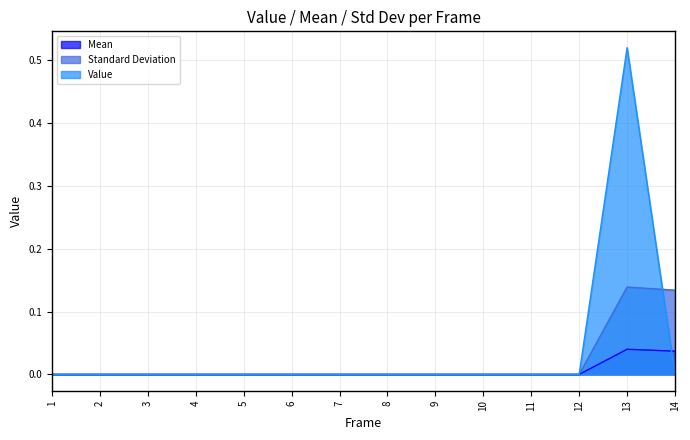

At which category does the chart reach its peak across all series?

13